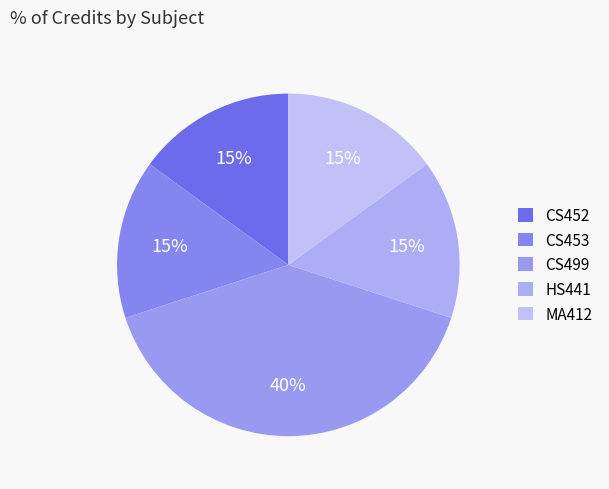

The HS441 slice represents 15% of the pie. True or false?

True